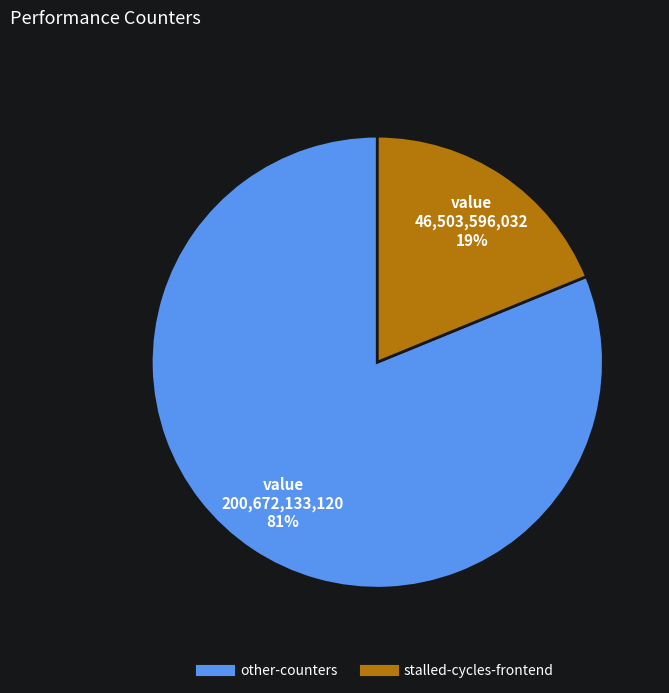

To the nearest percent, what is the average slice percentage?

50%